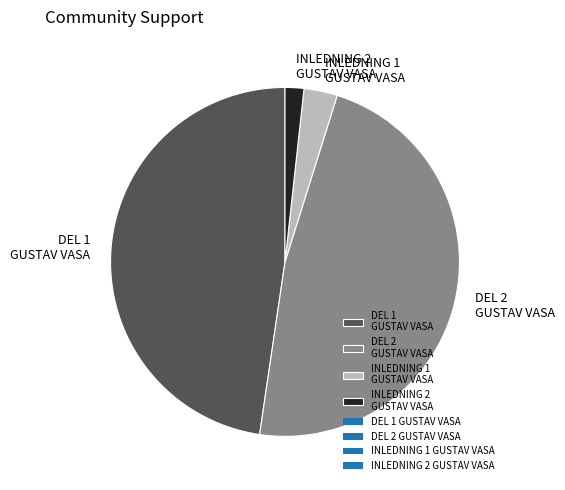

How many slices are in this pie chart?

4